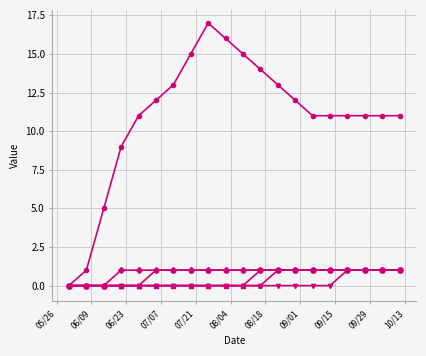

What is the maximum value shown in the chart?

17